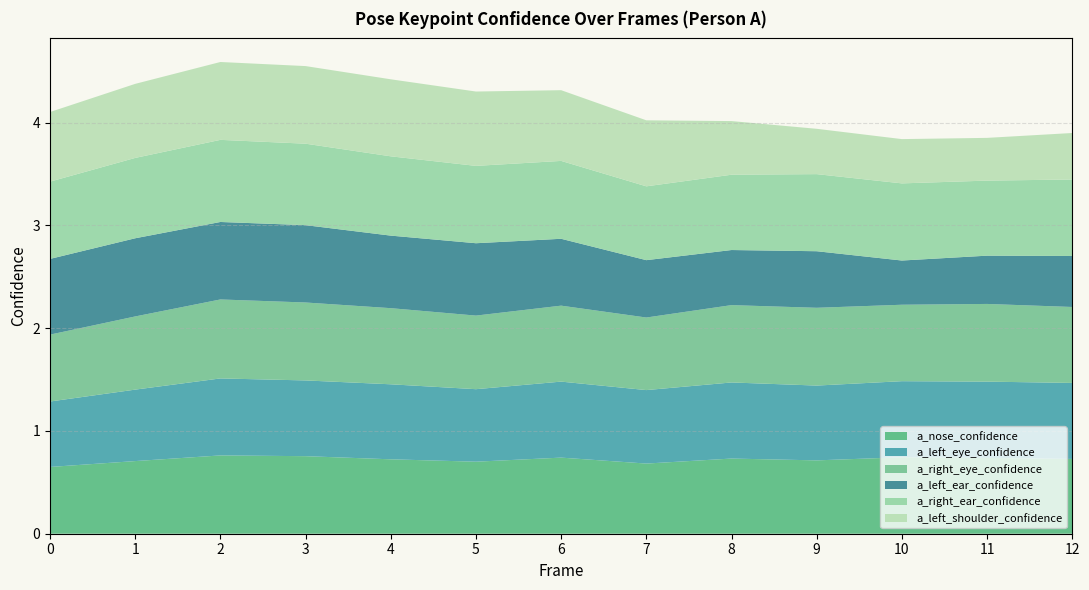

Reading left to right, list all the values displayed in this chart.

a_nose_confidence: 0.6	0.7	0.8	0.8	0.7	0.7	0.7	0.7	0.7	0.7	0.7	0.7	0.7
a_left_eye_confidence: 0.6	0.7	0.7	0.7	0.7	0.7	0.7	0.7	0.7	0.7	0.7	0.7	0.7
a_right_eye_confidence: 0.7	0.7	0.8	0.8	0.7	0.7	0.7	0.7	0.8	0.8	0.7	0.8	0.7
a_left_ear_confidence: 0.7	0.8	0.8	0.8	0.7	0.7	0.7	0.6	0.5	0.6	0.4	0.5	0.5
a_right_ear_confidence: 0.8	0.8	0.8	0.8	0.8	0.8	0.8	0.7	0.7	0.8	0.8	0.7	0.7
a_left_shoulder_confidence: 0.7	0.7	0.8	0.8	0.7	0.7	0.7	0.6	0.5	0.4	0.4	0.4	0.5